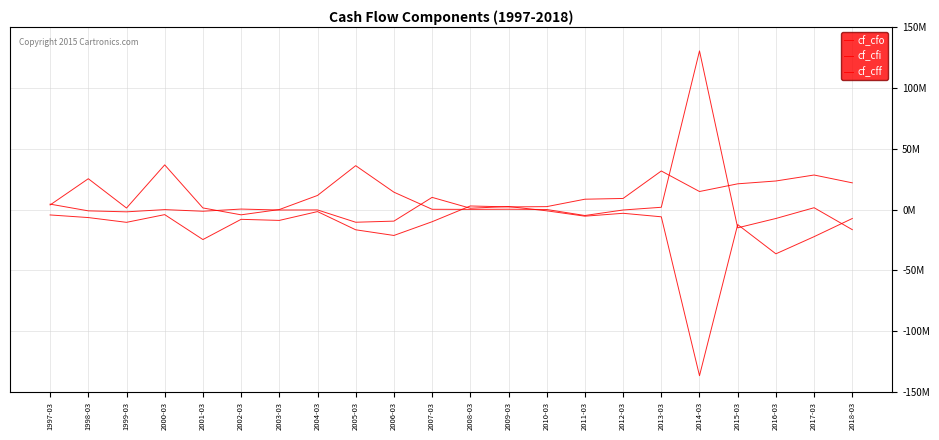

True or false: cf_cff has a value of 0.1 at 2003-03.

True